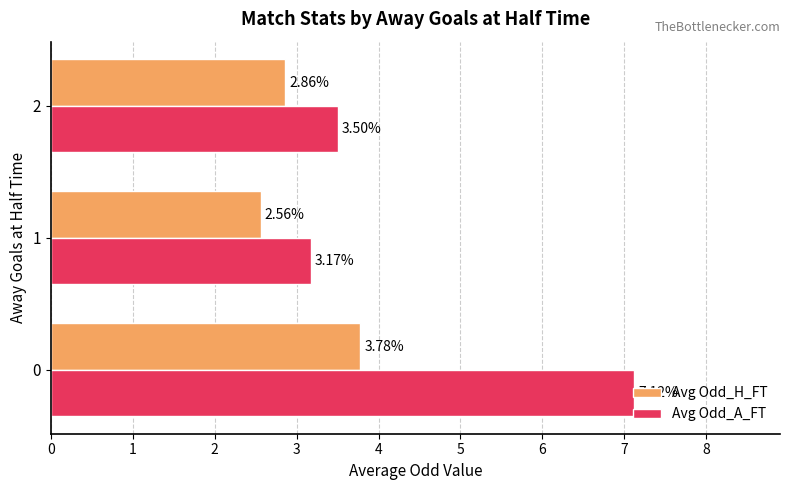

Rank the series by their average value, from highest to lowest.

Avg Odd_A_FT, Avg Odd_H_FT